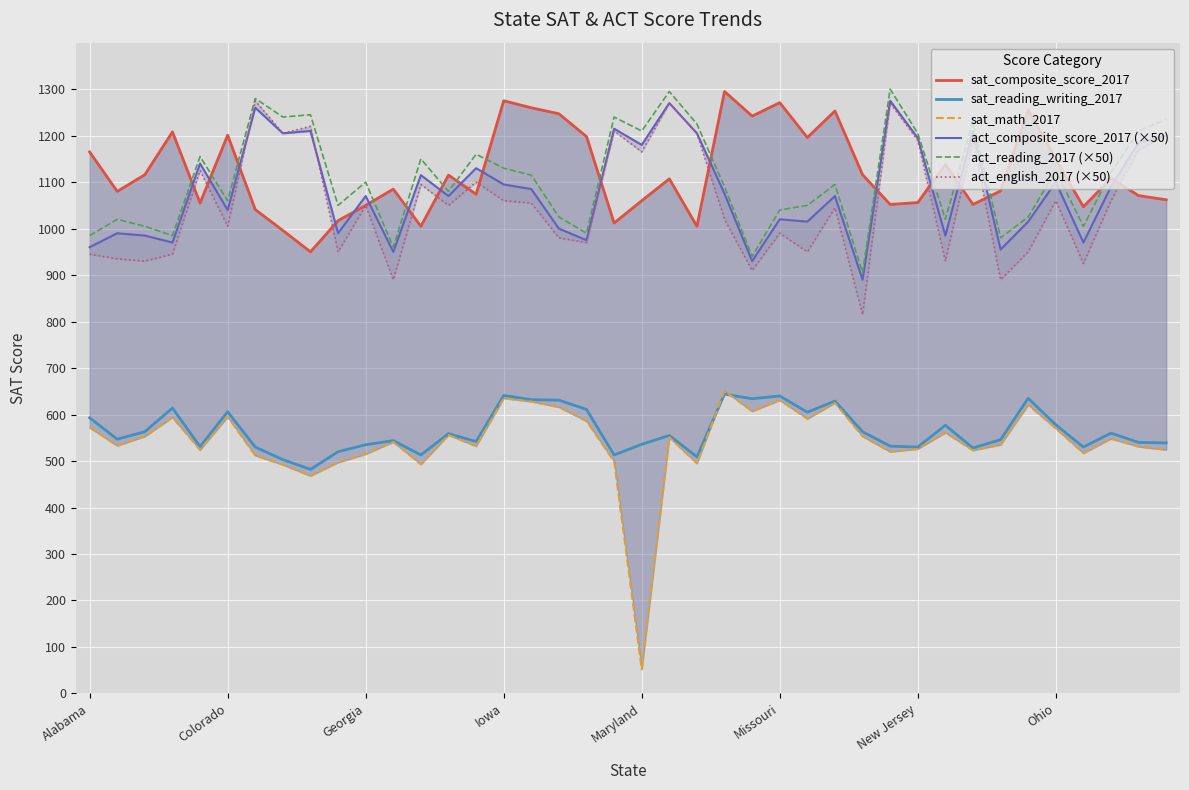

True or false: sat_reading_writing_2017 has more than 0 points higher than both neighbors.

True